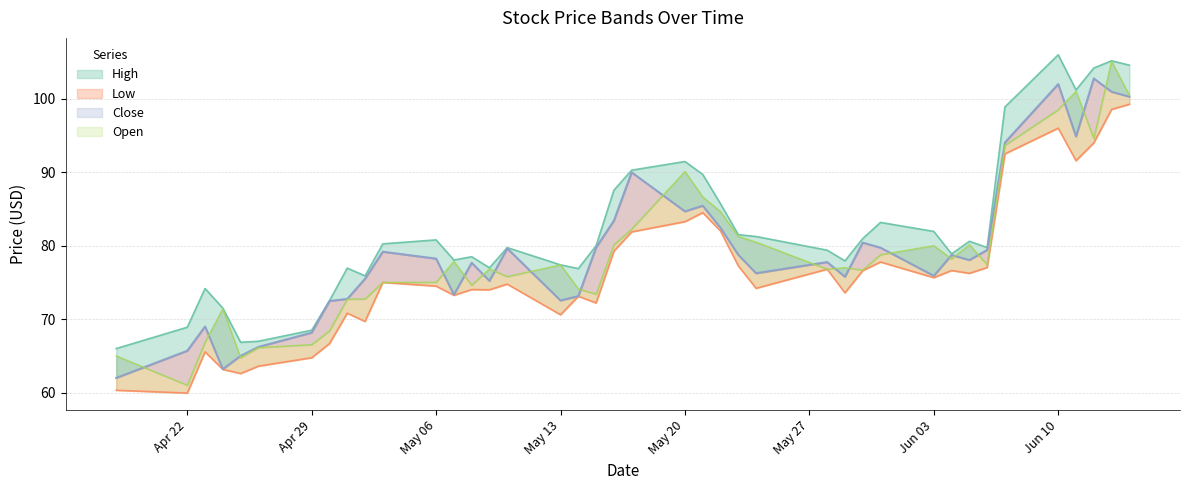

How many values in the Low series are below 75?

20